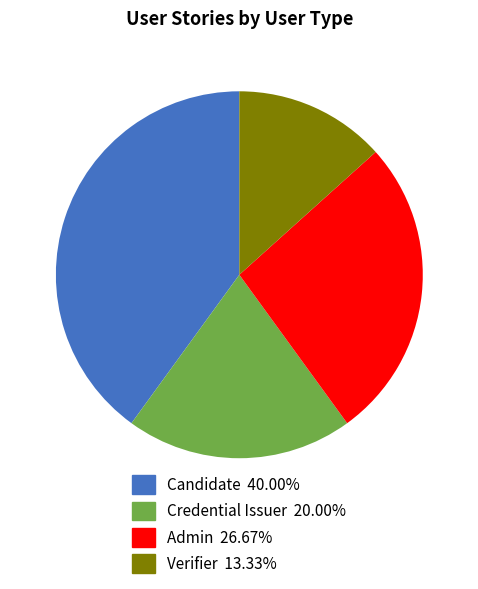

Combined, do Credential Issuer and Admin account for over 50%?

No